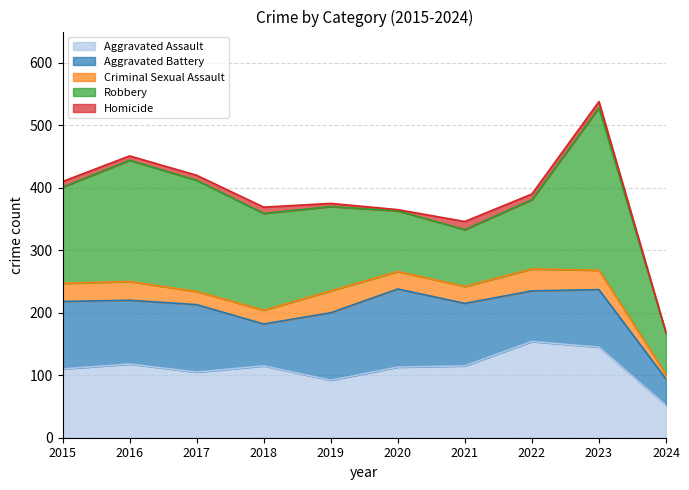

How many lines are shown in the chart?

5